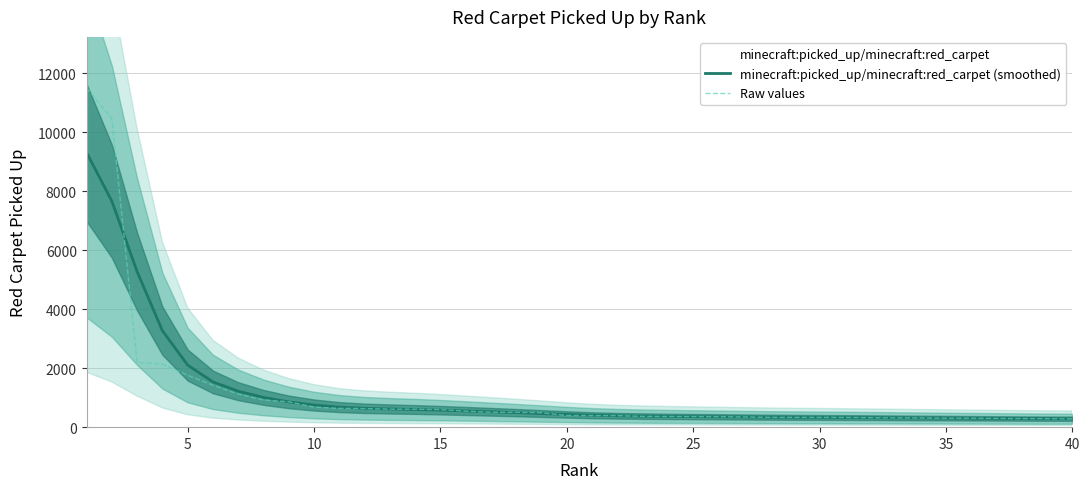

Reading right to left, what are all the values shown in this chart?

minecraft:picked_up/minecraft:red_carpet (smoothed): 286.1	288.4	292.3	296.9	301.6	306.4	311.4	316.4	321.3	325.9	329.8	333.6	338.4	344.8	351.6	358.2	365.2	374.0	386.0	403.8	430.0	461.9	492.9	521.1	549.1	576.1	598.2	616.6	639.4	679.7	750.0	857.3	1008.1	1218.8	1533.6	2104.5	3268.8	5271.1	7658.9	9306.9
Raw values: 282.0	288.0	291.0	297.0	303.0	304.0	313.0	316.0	320.0	329.0	331.0	332.0	333.0	345.0	355.0	358.0	363.0	366.0	390.0	392.0	395.0	490.0	504.0	505.0	545.0	594.0	608.0	610.0	630.0	638.0	679.0	861.0	923.0	1120.0	1421.0	1759.0	2135.0	2195.0	10452.0	11503.0